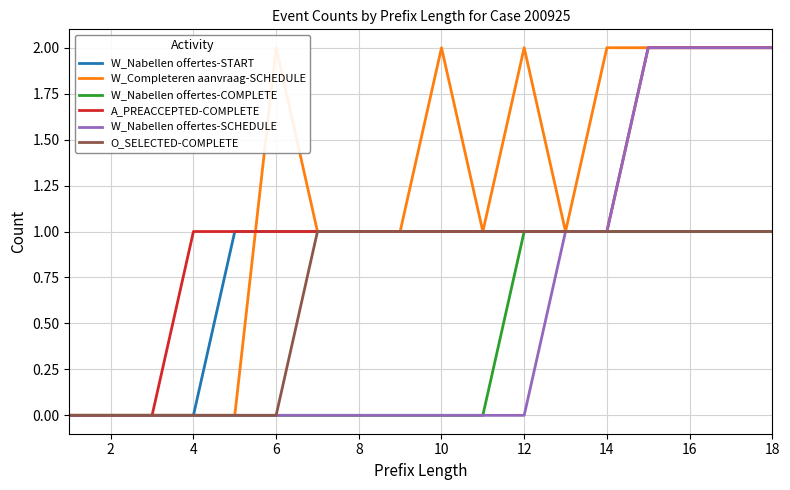

Is it true that A_PREACCEPTED-COMPLETE equals 1 at 8?

True